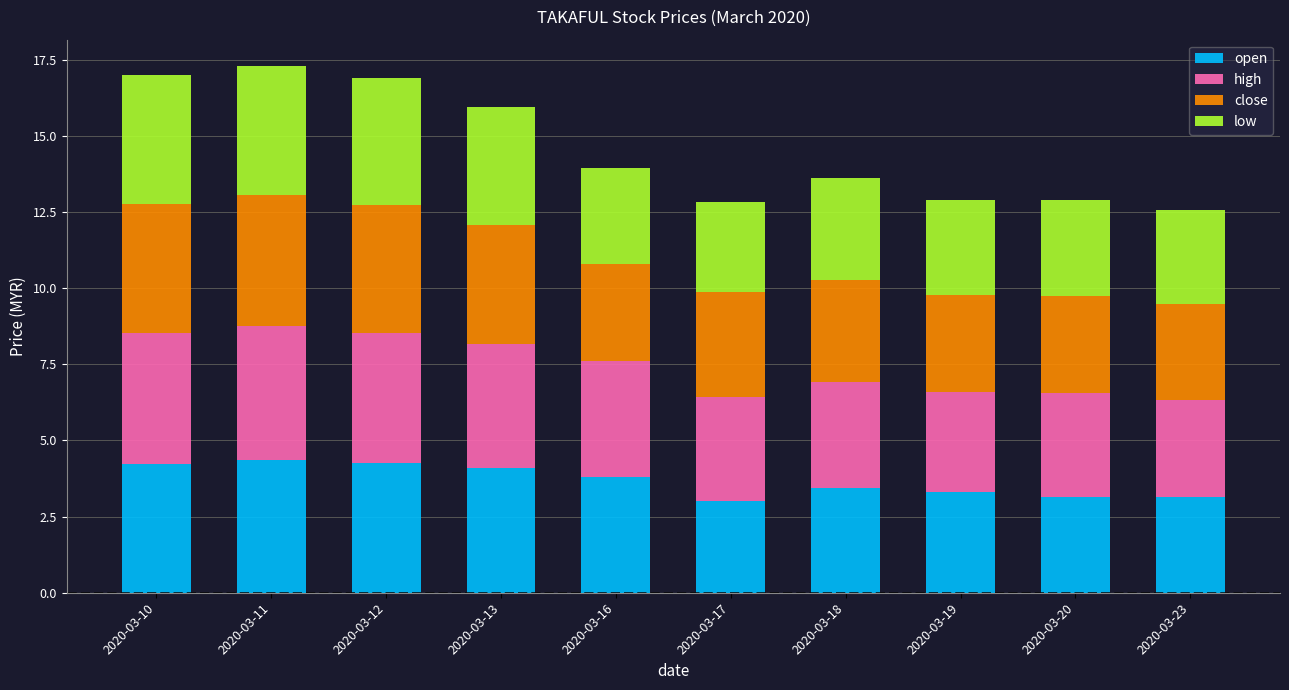

What is the difference between the open values at 2020-03-16 and 2020-03-23?

0.7